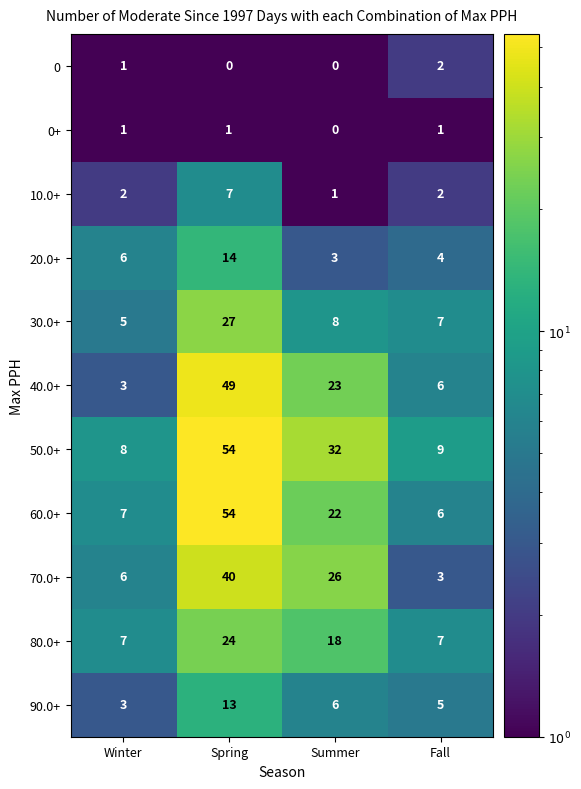

The 60.0+ series shows 10 at Fall. True or false?

False